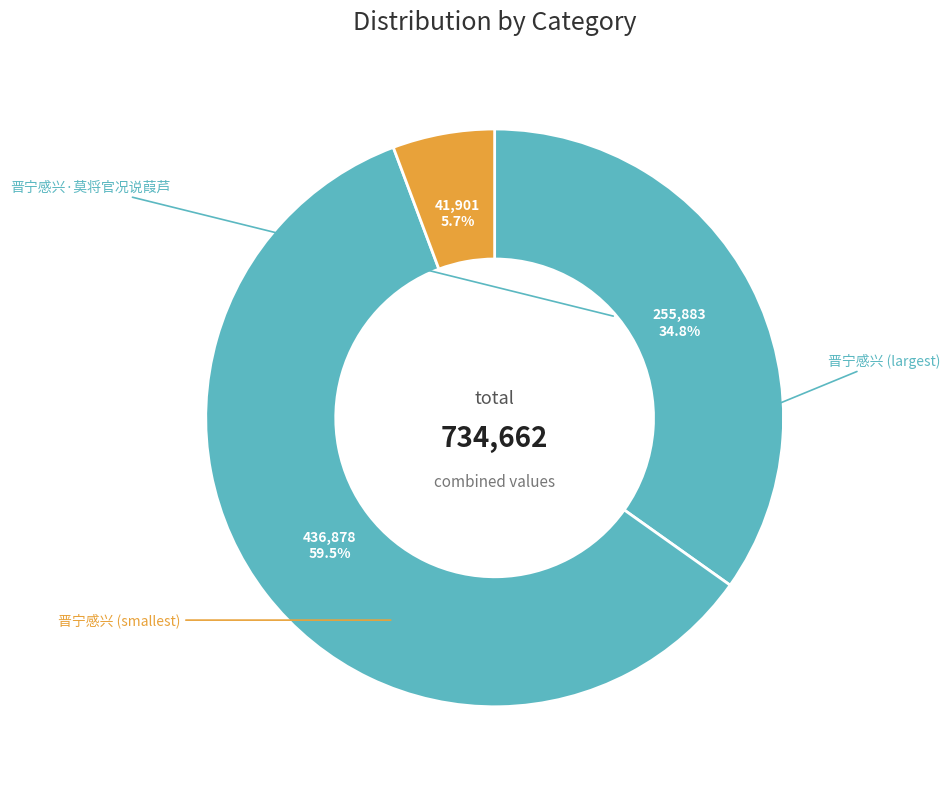

Is there a majority slice in this chart?

Yes